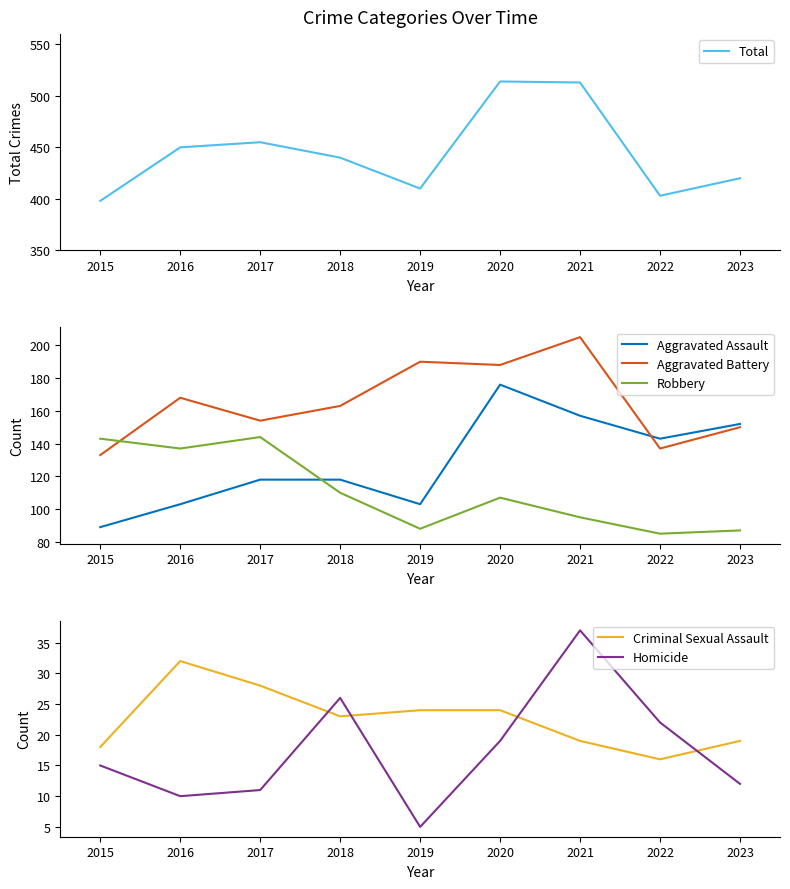

Does the chart display data point markers on the line(s)?

No